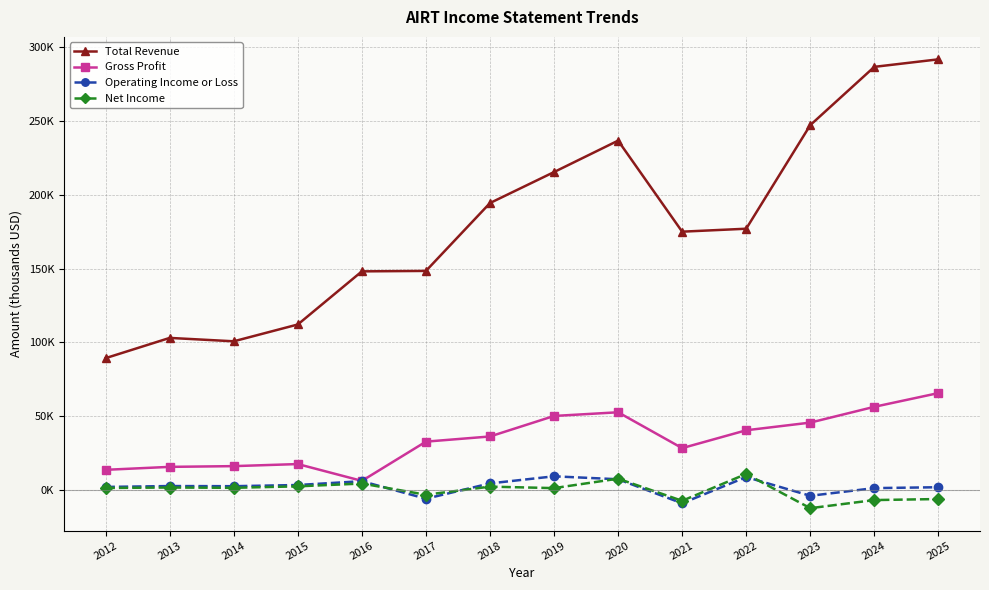

At how many categories does at least one series exceed 72815?

14